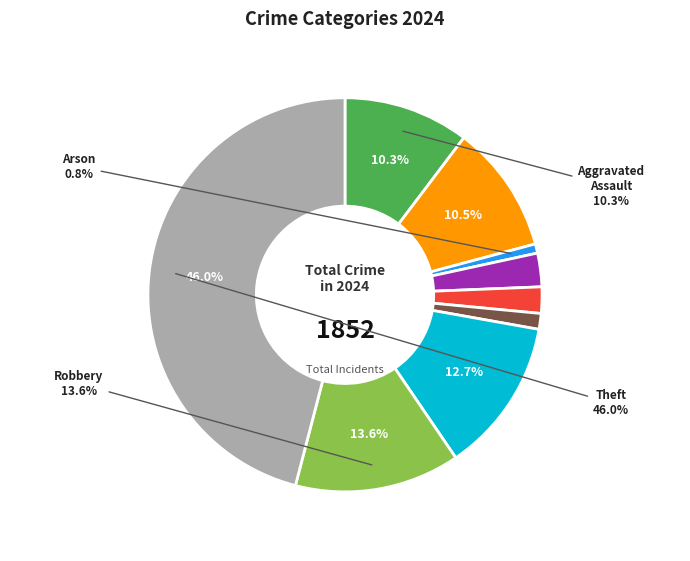

Is there a majority slice in this chart?

No